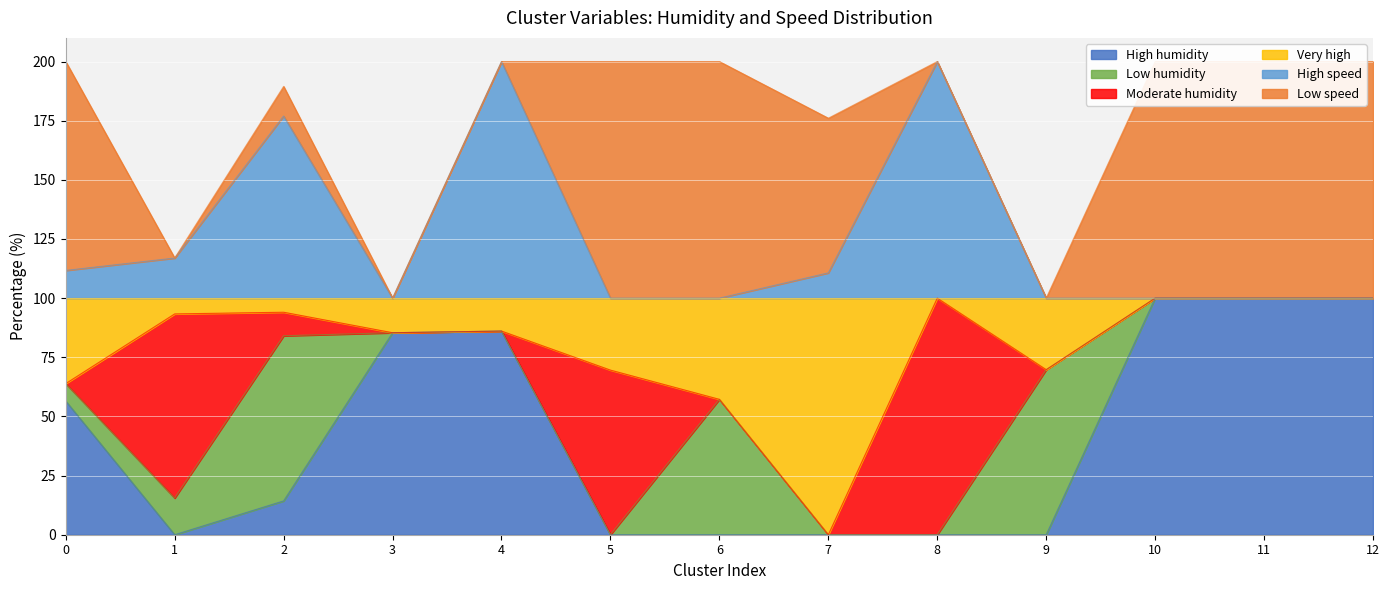

Which series has the largest range (max minus min)?

High humidity